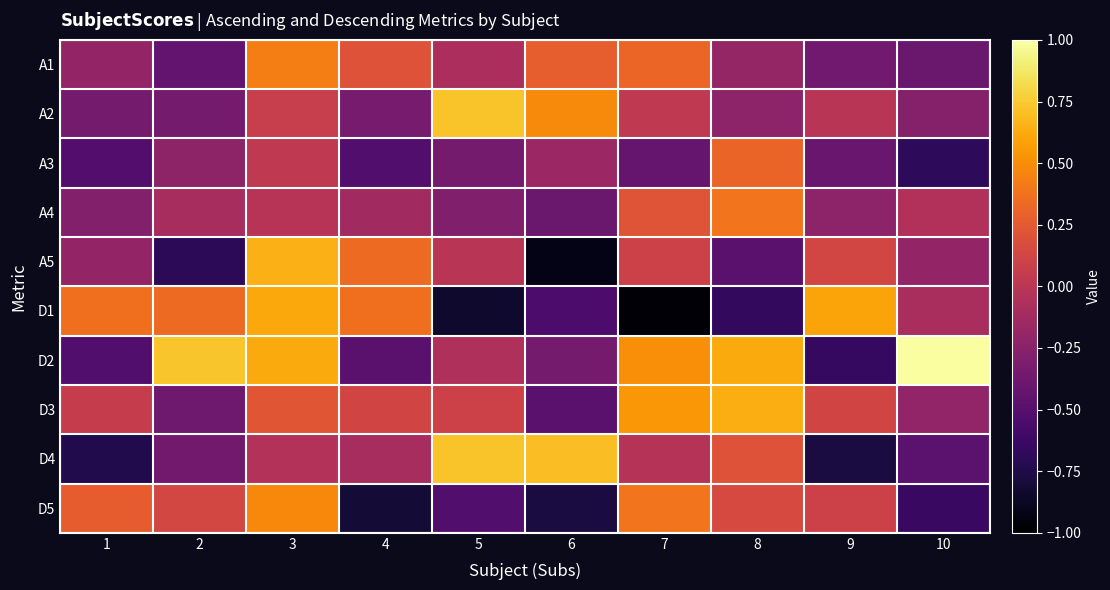

Reading right to left, what are all the values shown in this chart?

A1: 10=-0.4	9=-0.4	8=-0.2	7=0.3	6=0.3	5=-0.1	4=0.2	3=0.4	2=-0.4	1=-0.2
A2: 10=-0.3	9=-0.0	8=-0.2	7=0.0	6=0.5	5=0.7	4=-0.3	3=0.1	2=-0.3	1=-0.3
A3: 10=-0.7	9=-0.4	8=0.3	7=-0.4	6=-0.2	5=-0.3	4=-0.5	3=0.0	2=-0.2	1=-0.5
A4: 10=-0.1	9=-0.2	8=0.4	7=0.2	6=-0.4	5=-0.3	4=-0.1	3=-0.0	2=-0.1	1=-0.3
A5: 10=-0.2	9=0.1	8=-0.5	7=0.1	6=-0.9	5=-0.0	4=0.3	3=0.7	2=-0.7	1=-0.2
D1: 10=-0.1	9=0.6	8=-0.7	7=-1.0	6=-0.6	5=-0.8	4=0.4	3=0.6	2=0.3	1=0.4
D2: 10=1.0	9=-0.7	8=0.6	7=0.5	6=-0.3	5=-0.1	4=-0.5	3=0.6	2=0.7	1=-0.5
D3: 10=-0.2	9=0.1	8=0.6	7=0.5	6=-0.5	5=0.1	4=0.1	3=0.2	2=-0.4	1=0.1
D4: 10=-0.5	9=-0.8	8=0.2	7=-0.0	6=0.7	5=0.7	4=-0.1	3=-0.0	2=-0.4	1=-0.7
D5: 10=-0.6	9=0.1	8=0.1	7=0.4	6=-0.8	5=-0.5	4=-0.8	3=0.5	2=0.1	1=0.3